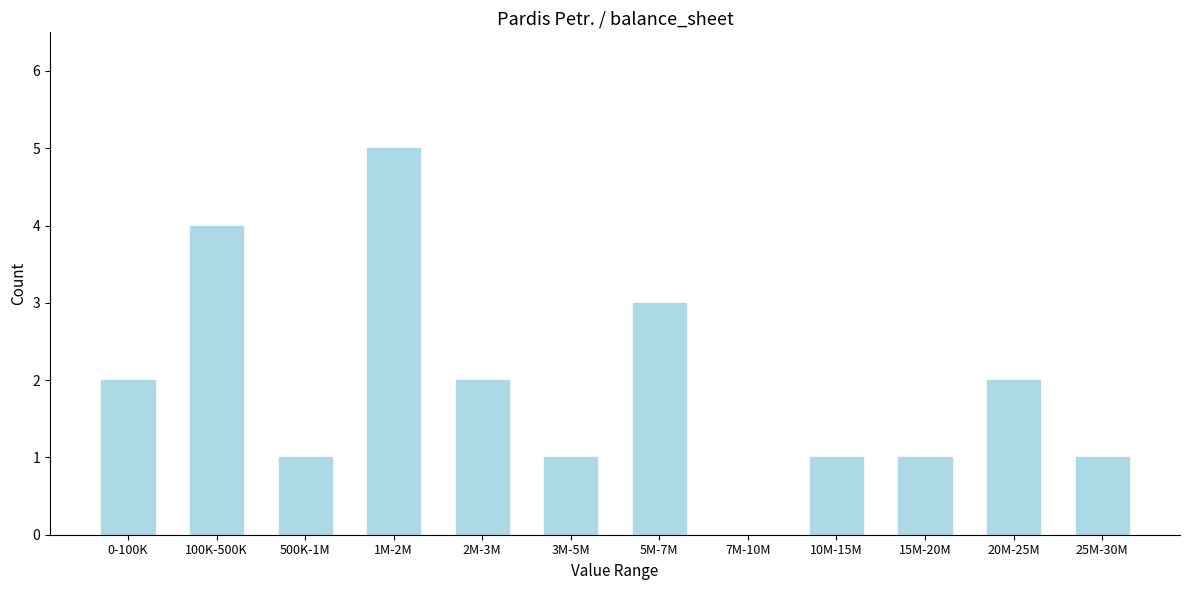

Reading left to right, extract all data points from this chart.

0-100K=2	100K-500K=4	500K-1M=1	1M-2M=5	2M-3M=2	3M-5M=1	5M-7M=3	7M-10M=0	10M-15M=1	15M-20M=1	20M-25M=2	25M-30M=1